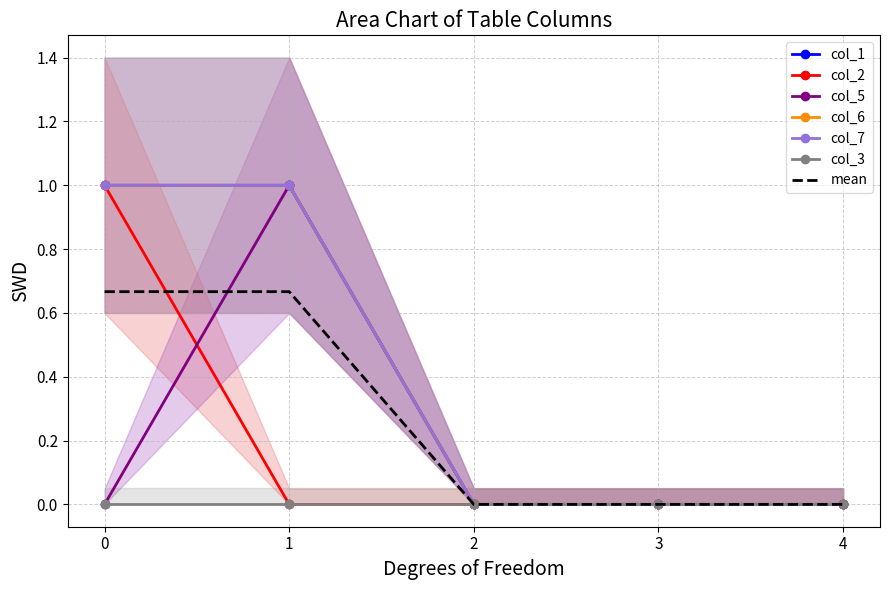

What is the value of the col_6 point at the 1st from the left?

1